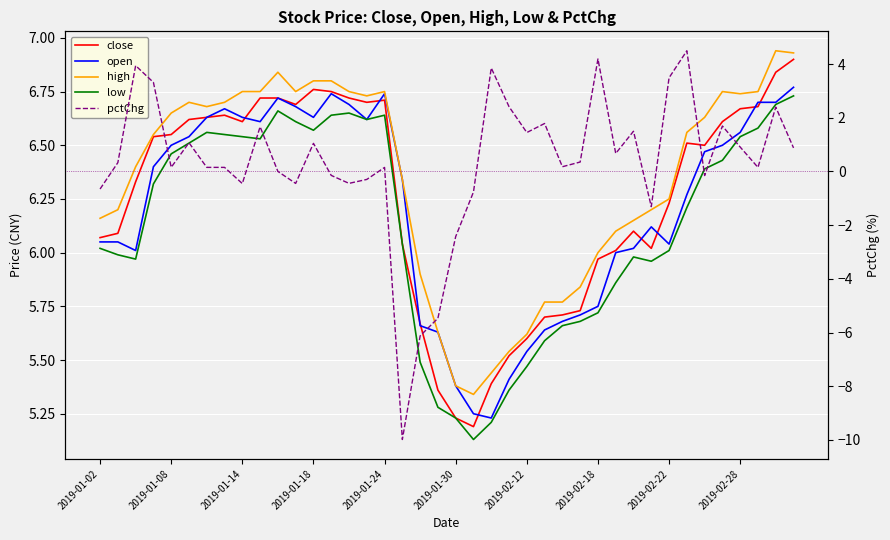

Reading right to left, transcribe all the data shown in this chart.

close: 6.9	6.8	6.7	6.7	6.6	6.5	6.5	6.2	6.0	6.1	6.0	6.0	5.7	5.7	5.7	5.6	5.5	5.4	5.2	5.2	5.4	5.7	6.0	6.7	6.7	6.7	6.8	6.8	6.7	6.7	6.7	6.6	6.6	6.6	6.6	6.5	6.5	6.3	6.1	6.1
open: 6.8	6.7	6.7	6.6	6.5	6.5	6.3	6.0	6.1	6.0	6.0	5.8	5.7	5.7	5.6	5.5	5.4	5.2	5.2	5.4	5.6	5.7	6.3	6.7	6.6	6.7	6.7	6.6	6.7	6.7	6.6	6.6	6.7	6.6	6.5	6.5	6.4	6.0	6.0	6.0
high: 6.9	6.9	6.8	6.7	6.8	6.6	6.6	6.2	6.2	6.2	6.1	6.0	5.8	5.8	5.8	5.6	5.5	5.4	5.3	5.4	5.6	5.9	6.3	6.8	6.7	6.8	6.8	6.8	6.8	6.8	6.8	6.8	6.7	6.7	6.7	6.7	6.5	6.4	6.2	6.2
low: 6.7	6.7	6.6	6.5	6.4	6.4	6.2	6.0	6.0	6.0	5.9	5.7	5.7	5.7	5.6	5.5	5.4	5.2	5.1	5.2	5.3	5.5	6.0	6.6	6.6	6.7	6.6	6.6	6.6	6.7	6.5	6.5	6.5	6.6	6.5	6.5	6.3	6.0	6.0	6.0
pctChg: 0.9	2.4	0.1	0.9	1.7	-0.2	4.5	3.5	-1.3	1.5	0.7	4.2	0.4	0.2	1.8	1.4	2.4	3.9	-0.8	-2.4	-5.5	-6.1	-10.0	0.1	-0.3	-0.4	-0.1	1.0	-0.4	0.0	1.7	-0.5	0.2	0.2	1.1	0.2	3.3	3.9	0.3	-0.7